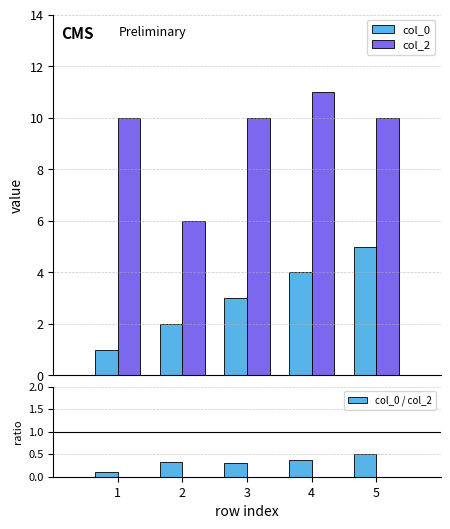

Rank the categories by col_0 value from highest to lowest.

5, 4, 3, 2, 1